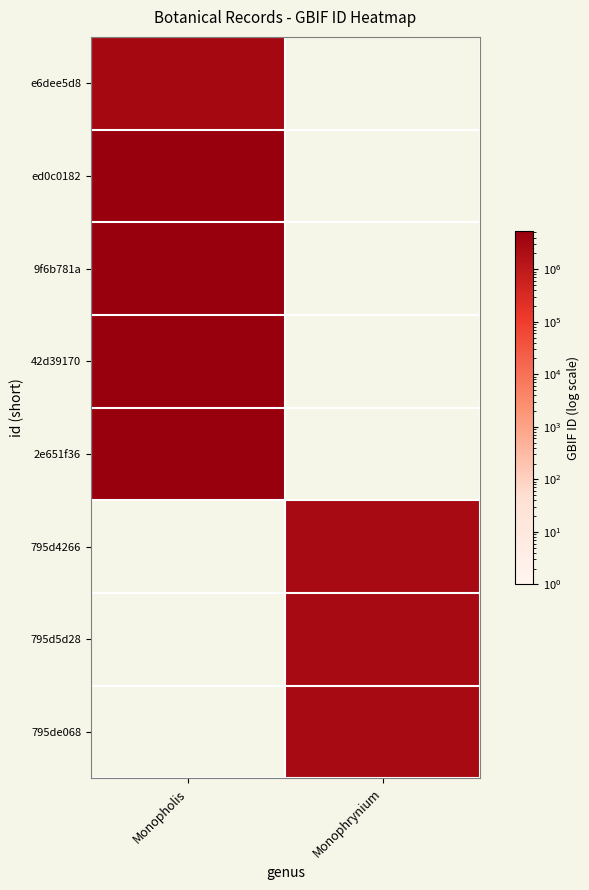

List the labels in order of e6dee5d8 value, smallest first.

Monopholis, Monophrynium